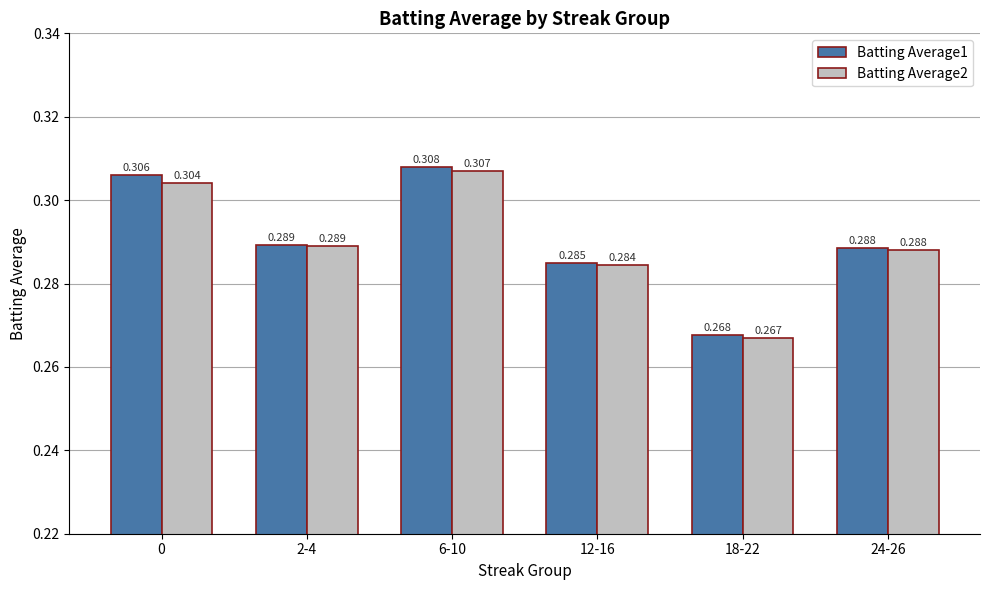

Is the value of Batting Average2 at 0 greater than the value of Batting Average1 at 0?

No